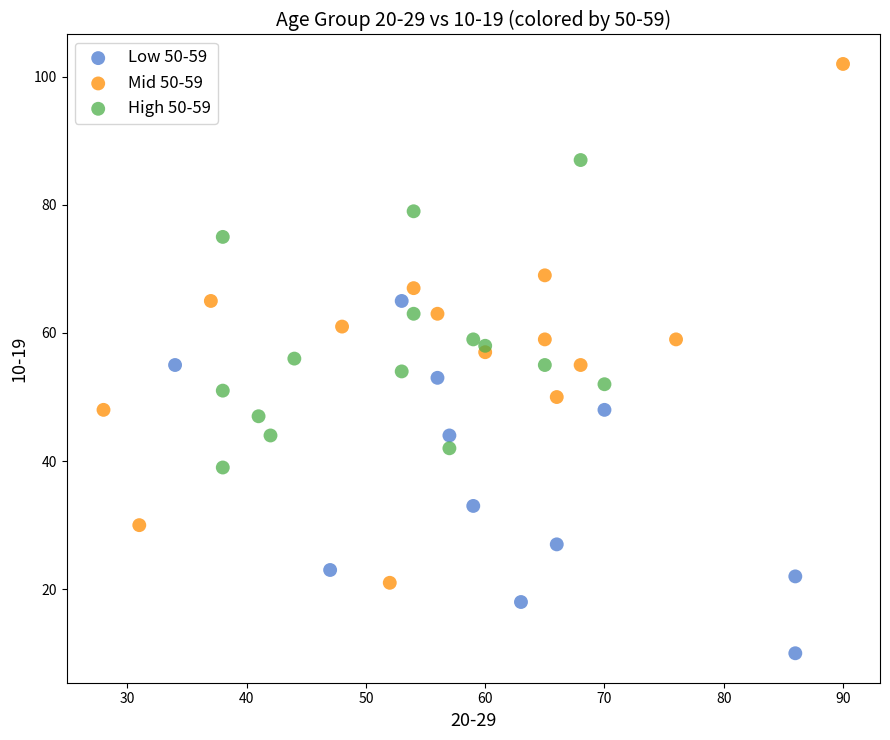

Which series reaches the maximum Y coordinate?

Mid 50-59